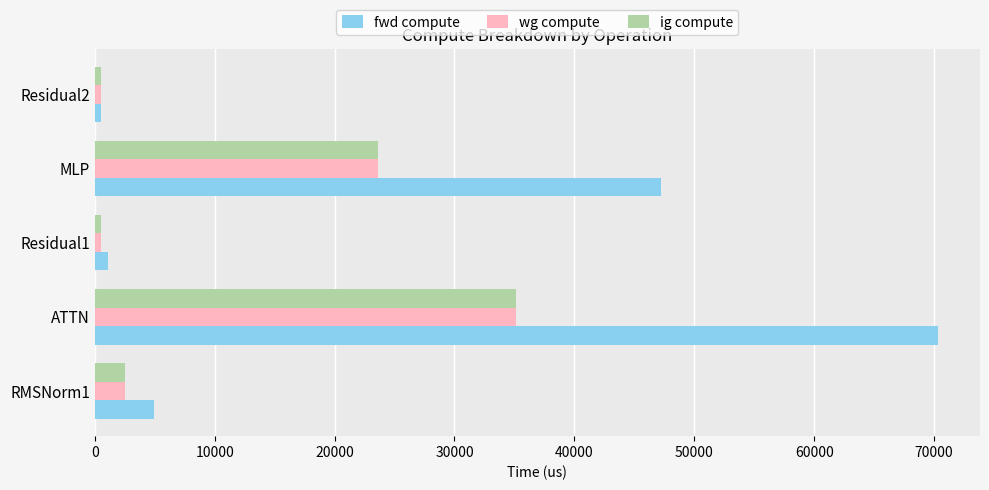

Where is ig compute nearest to the value 17859?

MLP